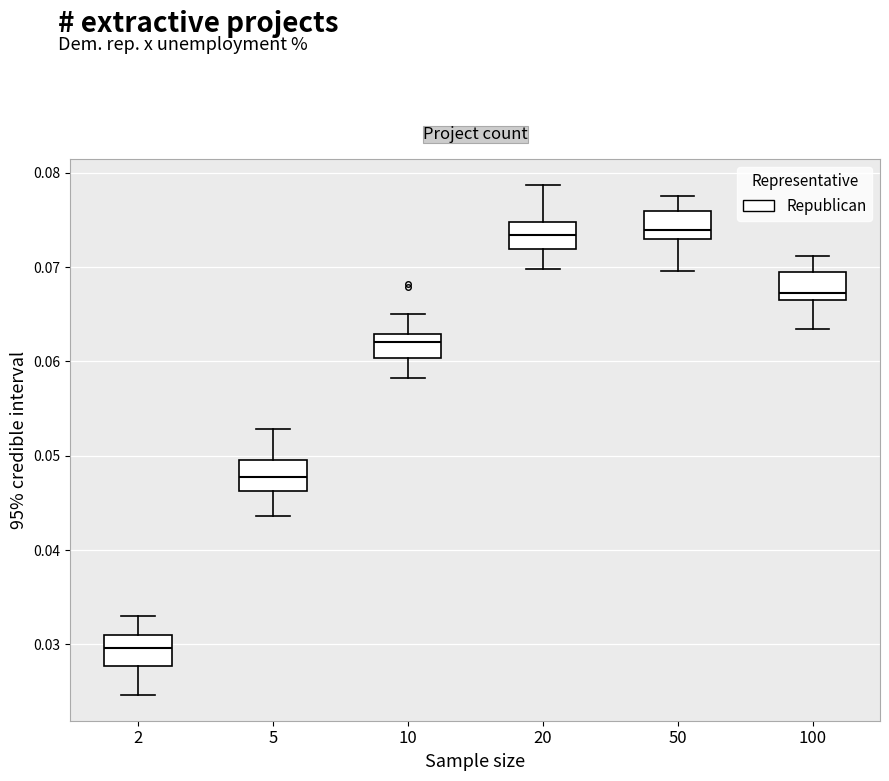

Reading left to right, read every box against the y-axis: the position of its median line, the range the box covers, and the ends of its whiskers. The values are not printed on the chart, so give them approximately, as read against the axis.

2: median 0.030, box 0.028 to 0.031, whiskers 0.025 to 0.033
5: median 0.048, box 0.046 to 0.050, whiskers 0.044 to 0.053
10: median 0.062, box 0.060 to 0.063, whiskers 0.058 to 0.065
20: median 0.073, box 0.072 to 0.075, whiskers 0.070 to 0.079
50: median 0.074, box 0.073 to 0.076, whiskers 0.070 to 0.078
100: median 0.067 (just above the box's lower edge), box 0.067 to 0.070, whiskers 0.063 to 0.071